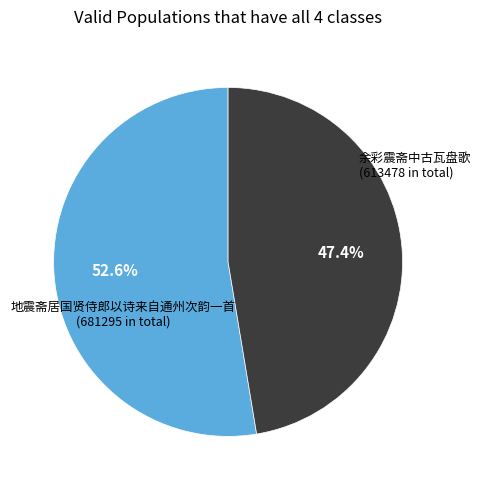

Between 地震斋居国贤侍郎以诗来自通州次韵一首 and 余彩震斋中古瓦盘歌, which is larger?

地震斋居国贤侍郎以诗来自通州次韵一首